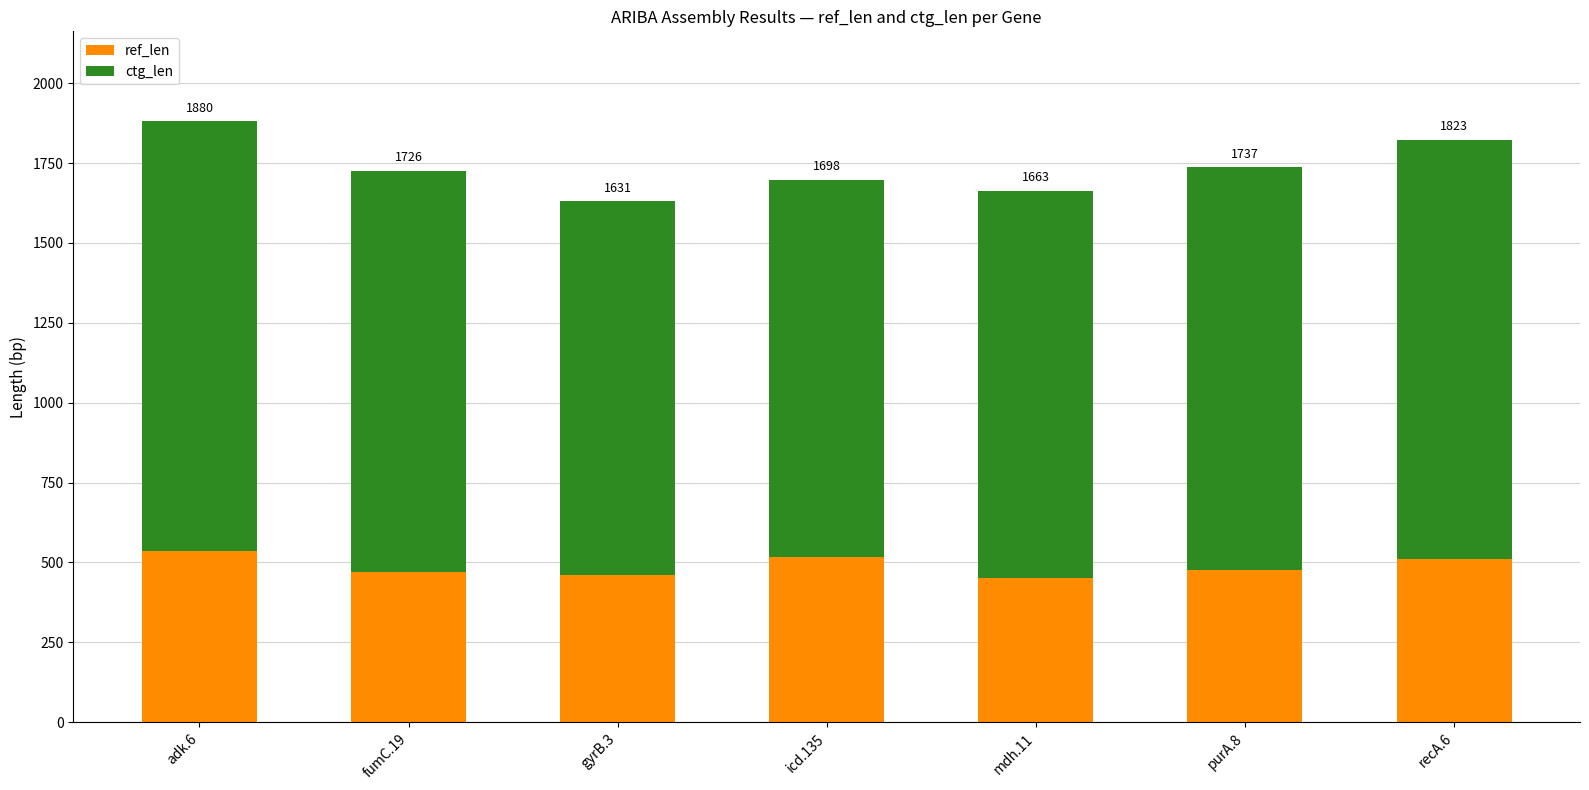

At how many categories does at least one series exceed 1097?

7